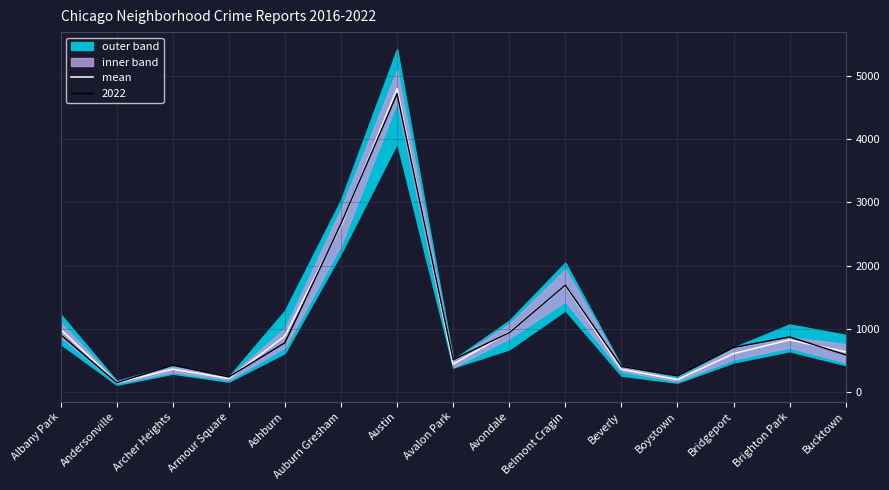

What position from the right is Austin?

9